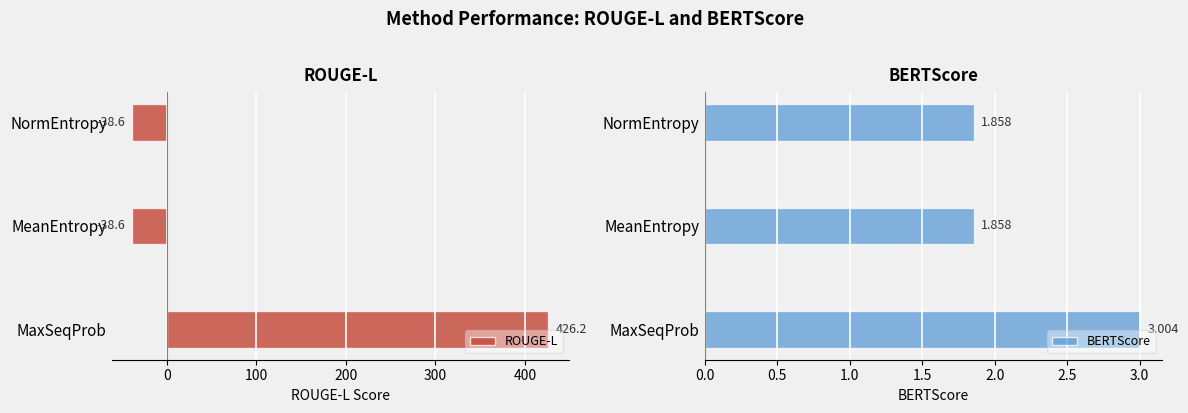

Read the ROUGE-L value at NormEntropy.

-38.6